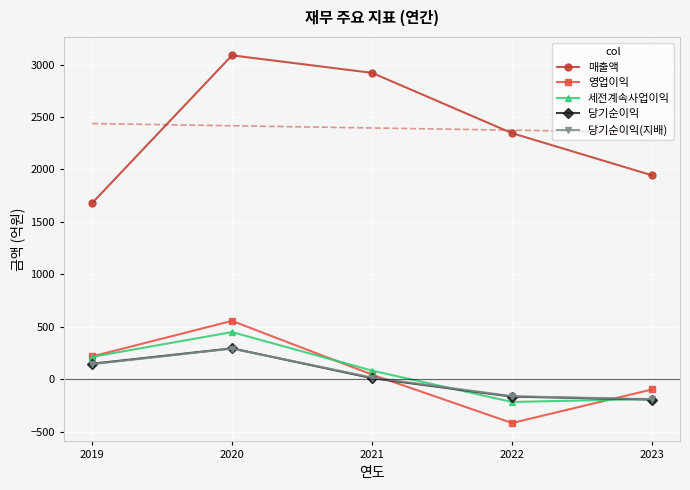

What is the maximum value shown in the chart?

3088